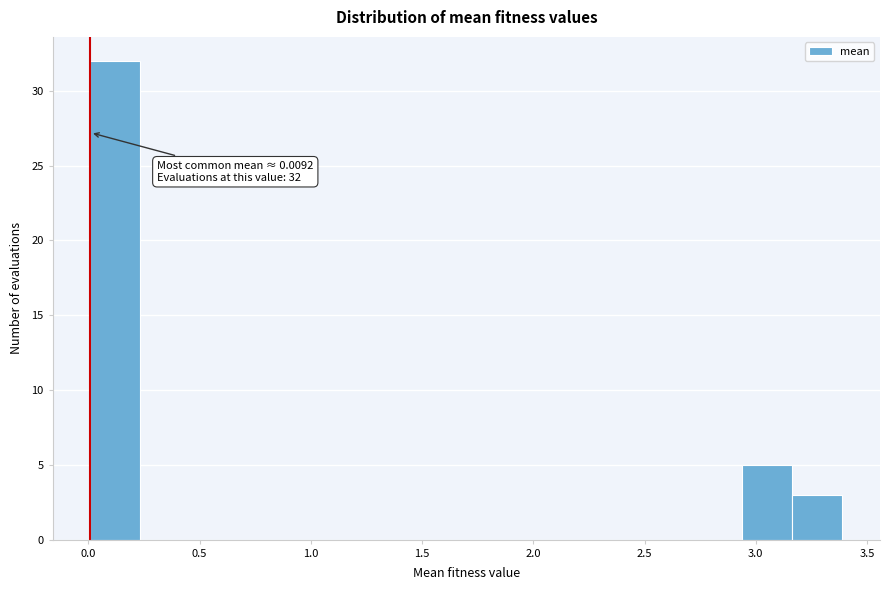

Which range on the x-axis has the tallest bar?

0.00 to 0.25